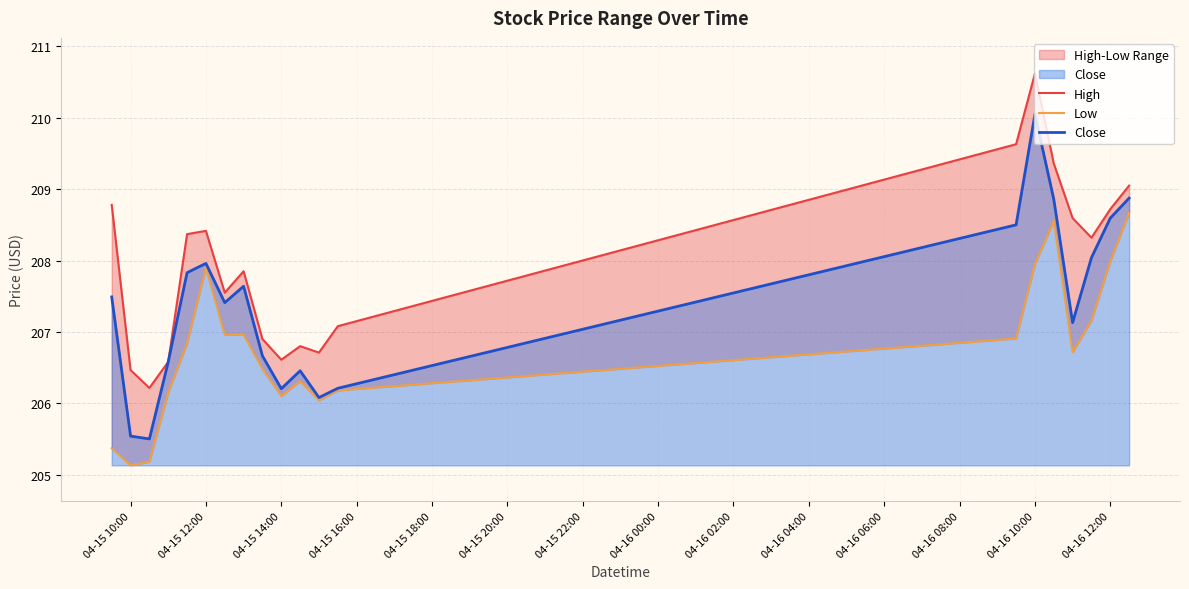

Is it true that Close equals 335.1 at 04-16 10:00?

False